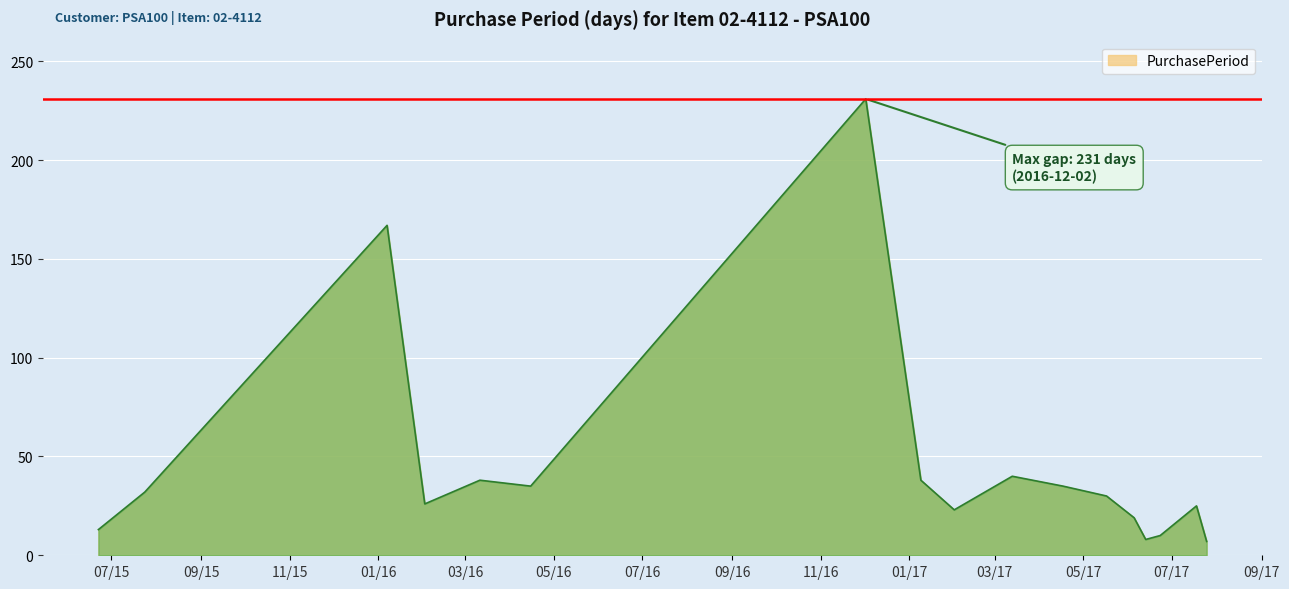

What is the smallest value displayed?

7